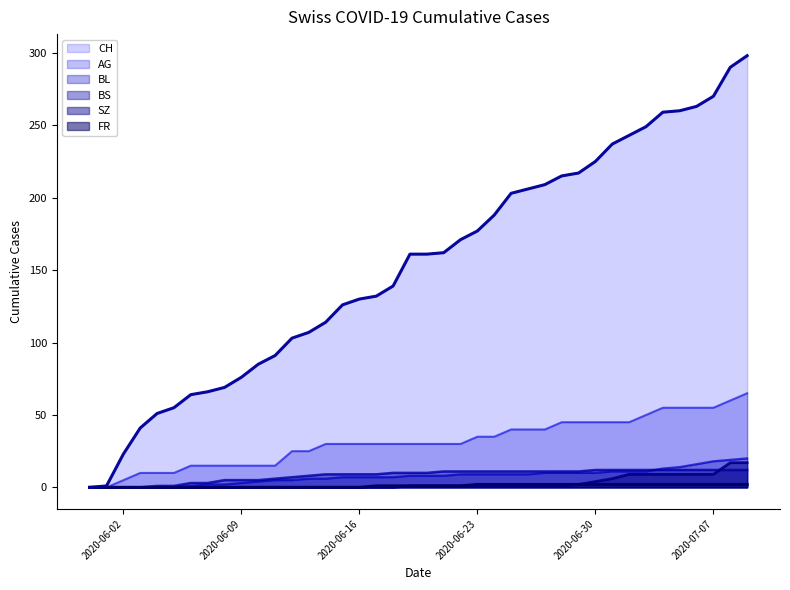

Does the chart display data point markers on the line(s)?

No